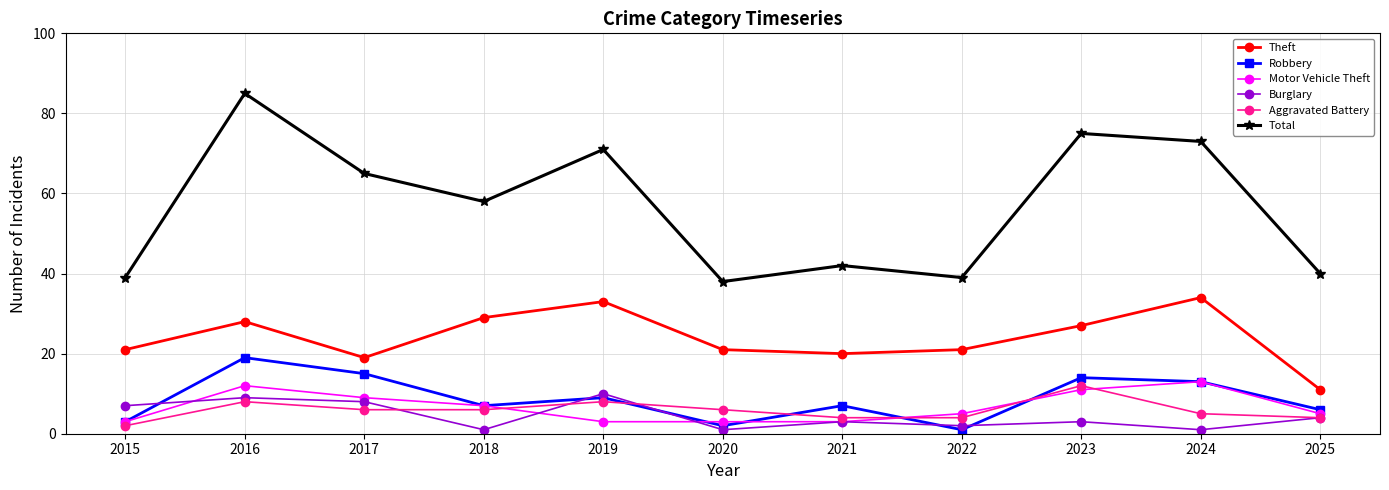

Reading left to right, what are all the values shown in this chart?

Theft: 21	28	19	29	33	21	20	21	27	34	11
Robbery: 3	19	15	7	9	2	7	1	14	13	6
Motor Vehicle Theft: 3	12	9	7	3	3	3	5	11	13	5
Burglary: 7	9	8	1	10	1	3	2	3	1	4
Aggravated Battery: 2	8	6	6	8	6	4	4	12	5	4
Total: 39	85	65	58	71	38	42	39	75	73	40